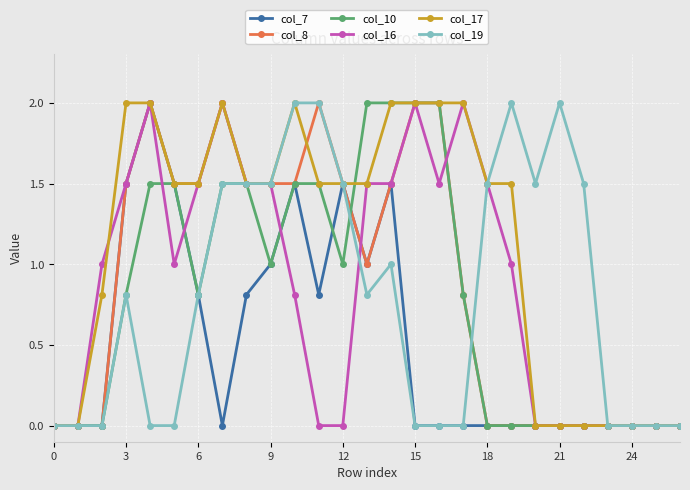

True or false: col_17 has more than 1 interior local peaks.

True